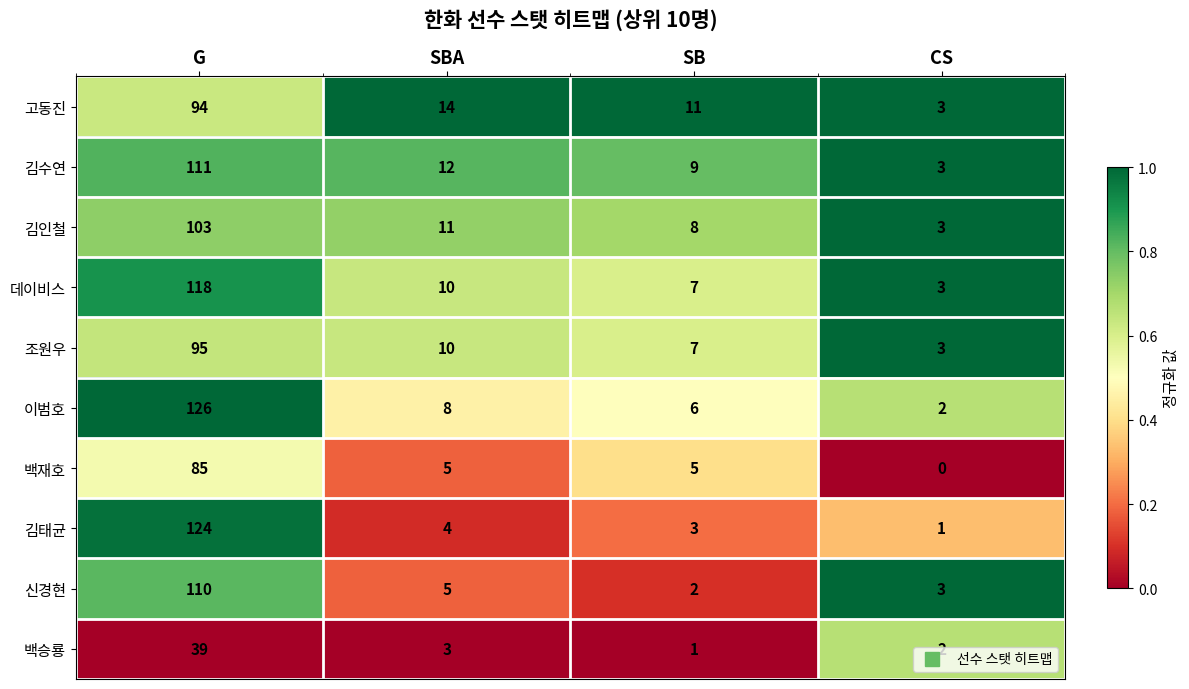

Between G and SB, which series saw the biggest shift?

김태균